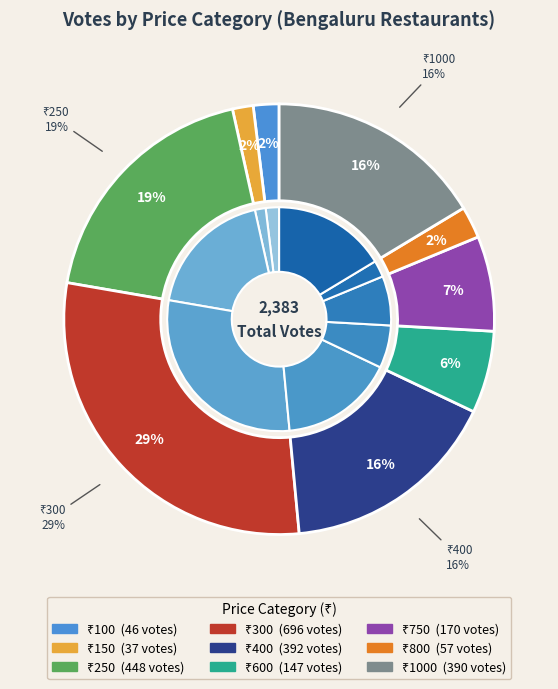

What is the smallest slice in the pie chart?

150